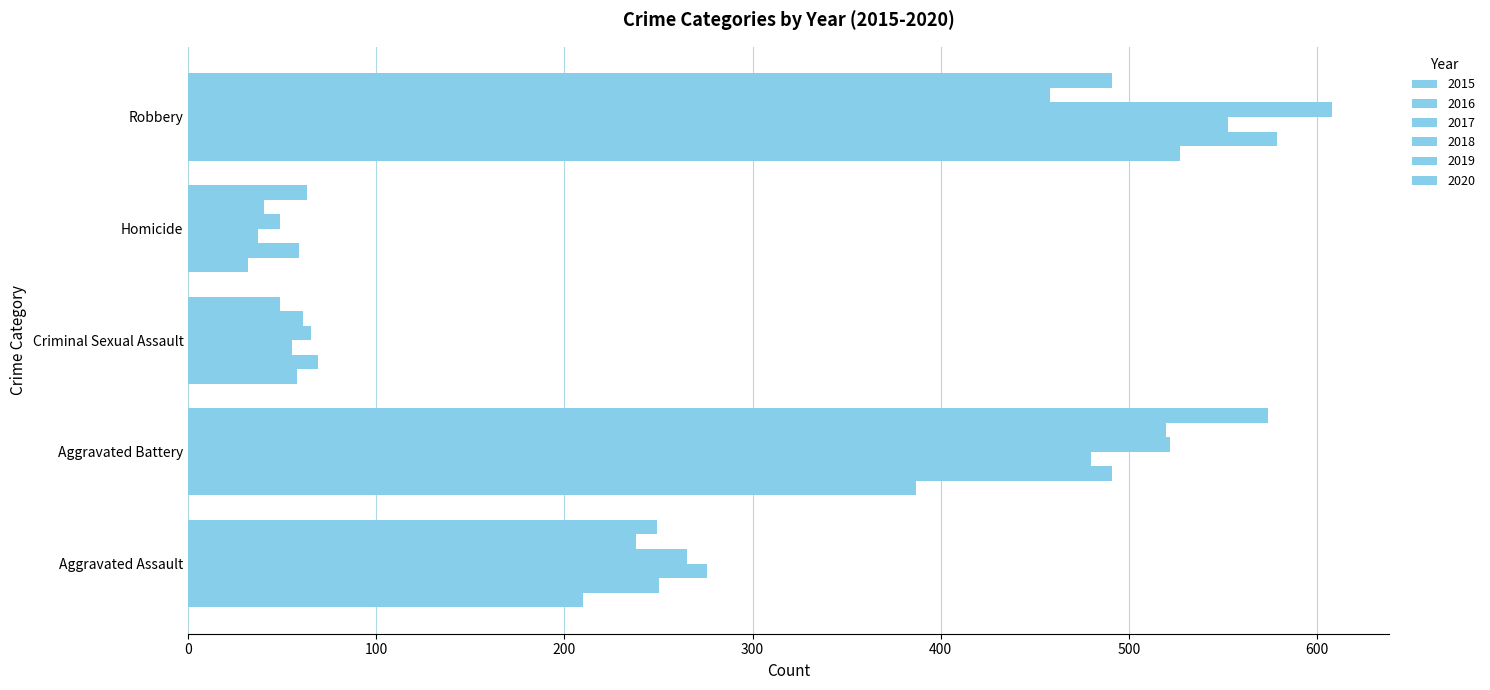

List the labels in order of 2017 value, smallest first.

Homicide, Criminal Sexual Assault, Aggravated Assault, Aggravated Battery, Robbery